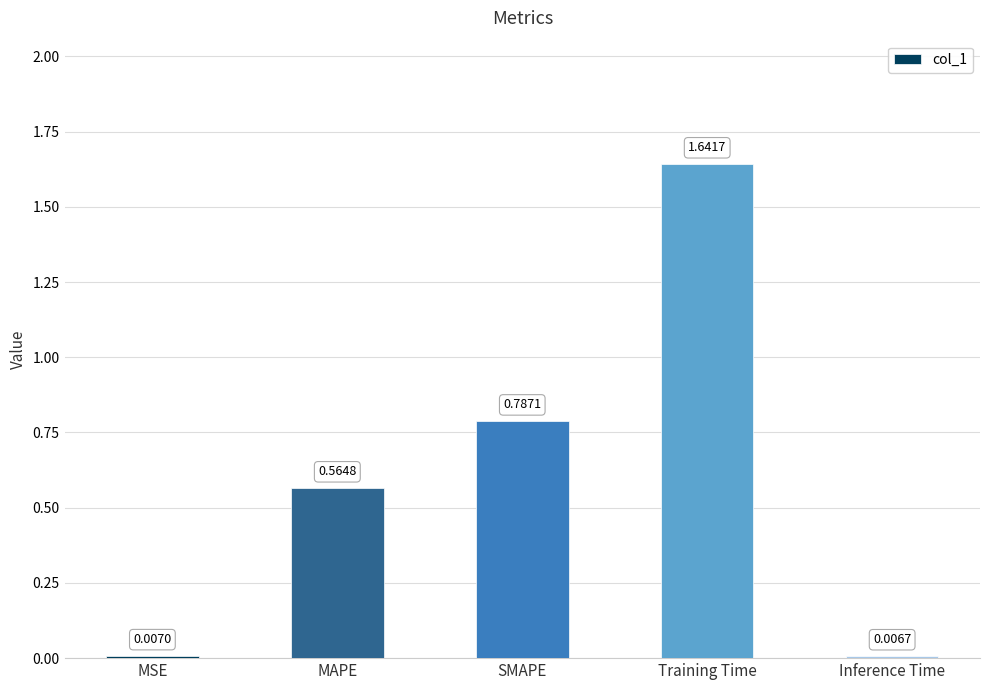

The value at MAPE is 1.0. True or false?

False